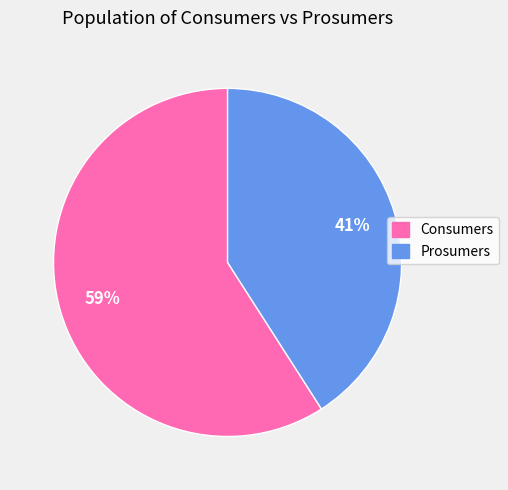

Between Prosumers and Consumers, which is larger?

Consumers